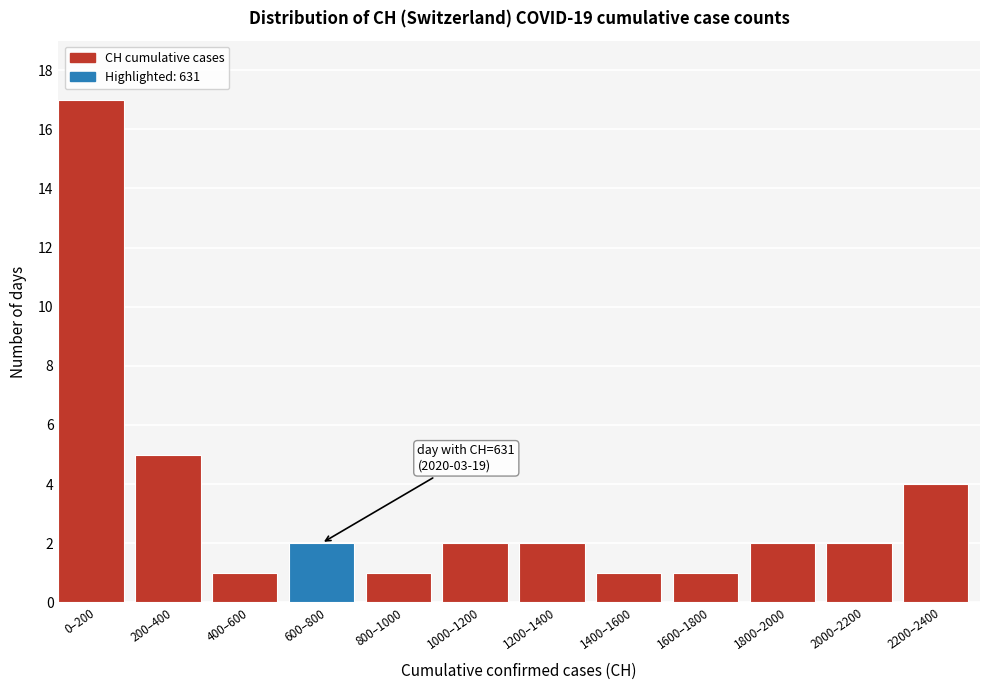

Reading left to right, extract all data points from this chart.

17	5	1	2	1	2	2	1	1	2	2	4